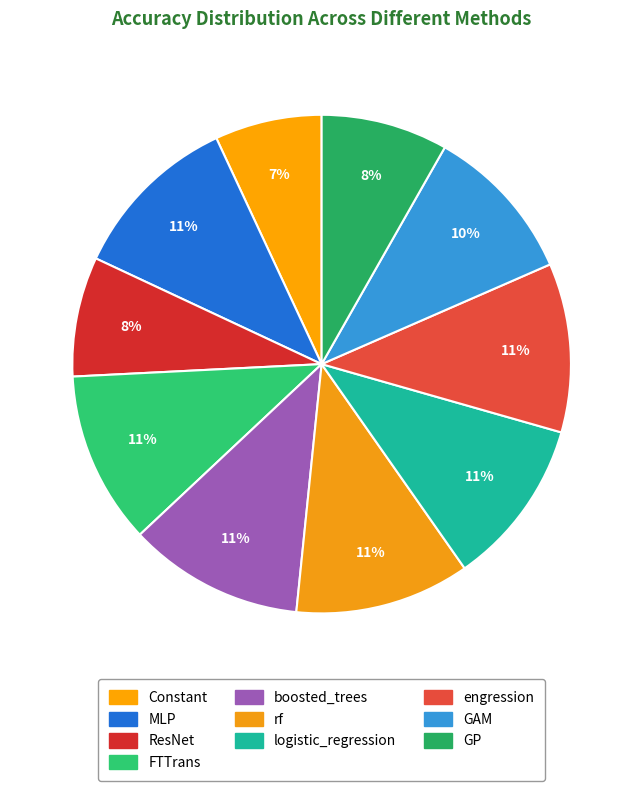

Does GAM represent more than half of the total?

No